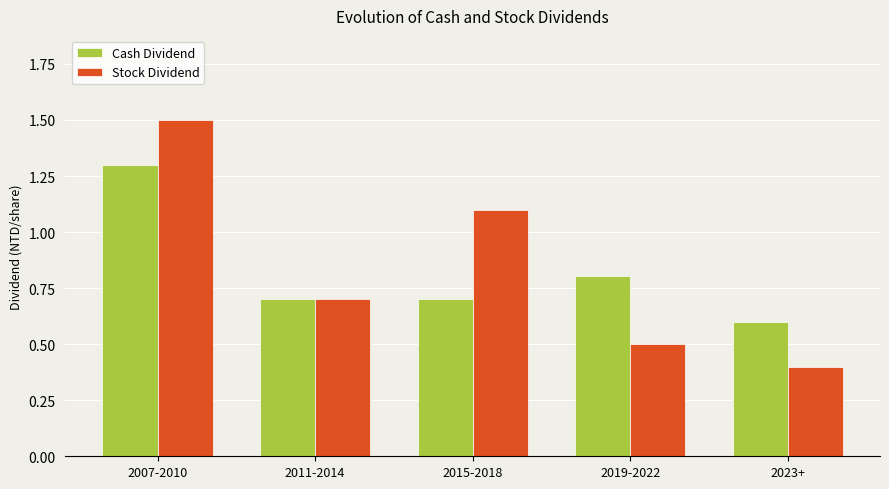

What is the sum of the Stock Dividend values at 2019-2022 and 2011-2014?

1.2